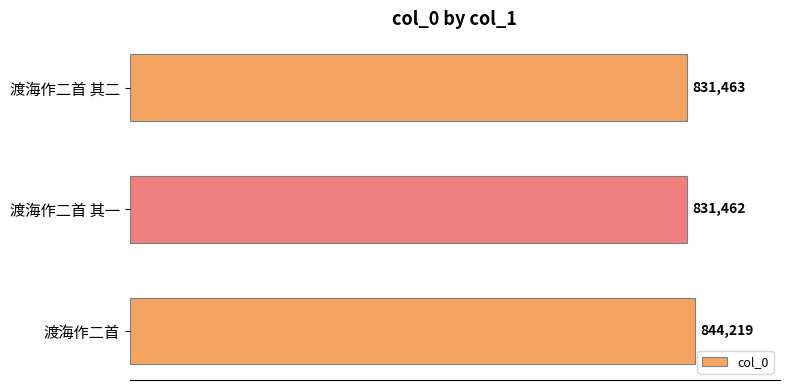

Rank the categories by value from highest to lowest.

渡海作二首, 渡海作二首 其二, 渡海作二首 其一